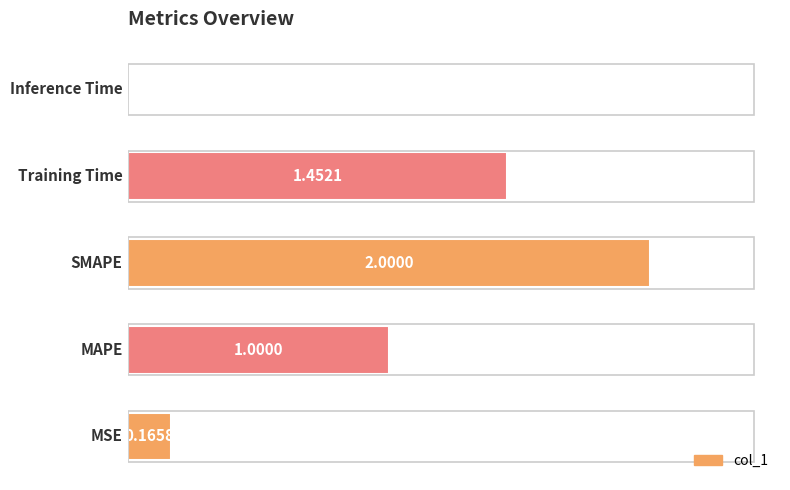

What is the difference between the second highest and minimum values?

1.4